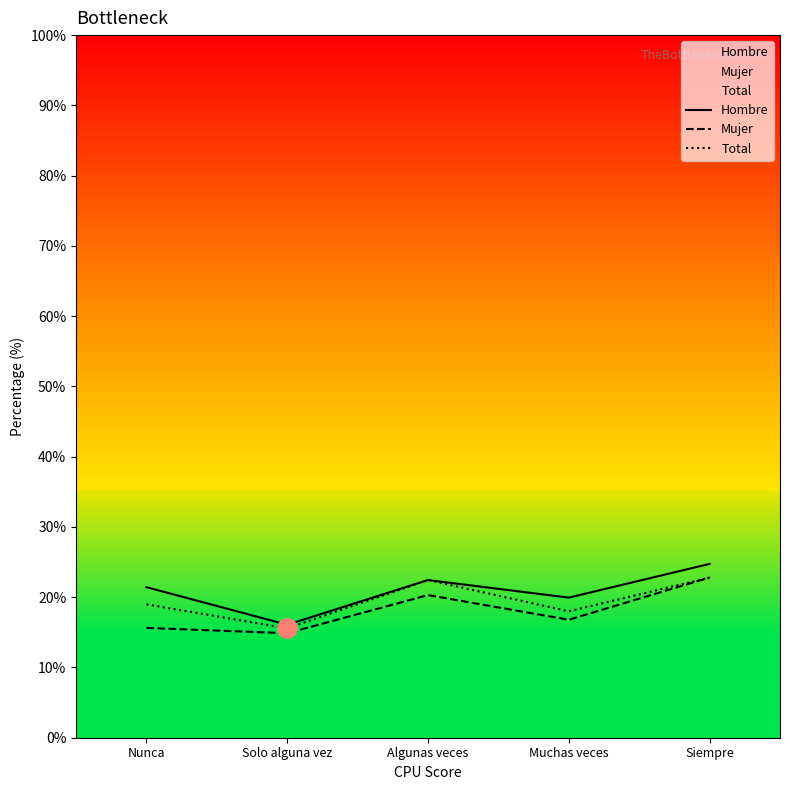

What is the maximum value shown in the chart?

24.7